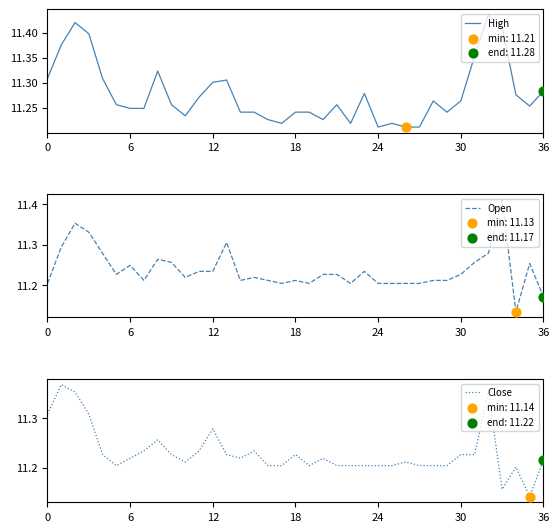

At how many categories does at least one series exceed 11?

37